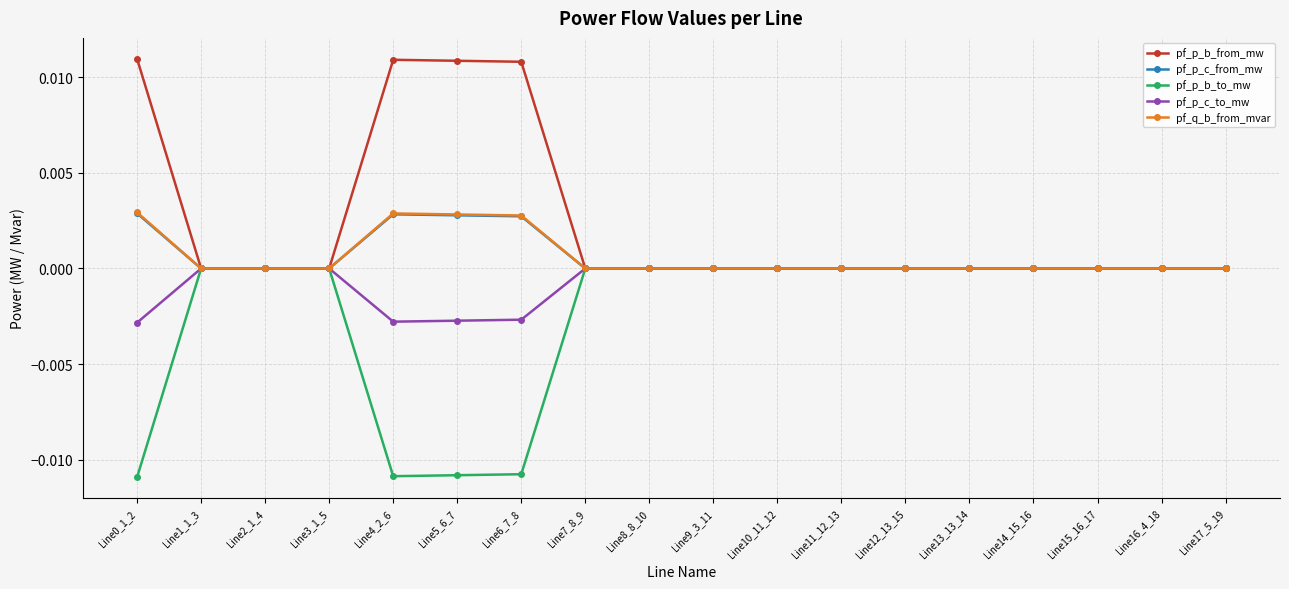

Which series has the largest total across all categories?

pf_p_b_from_mw